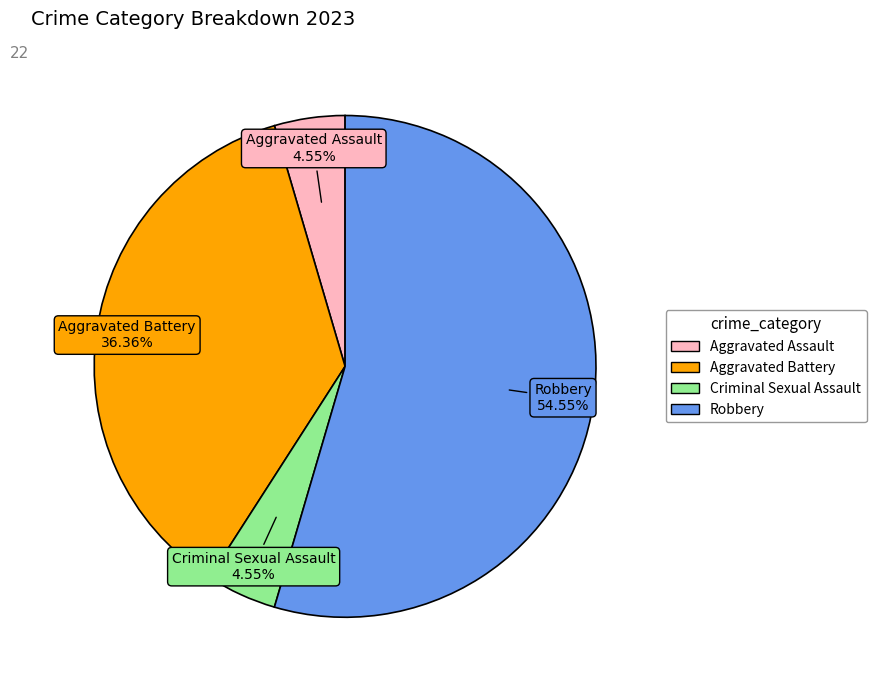

Is it true that Criminal Sexual Assault is 5% of the pie?

True